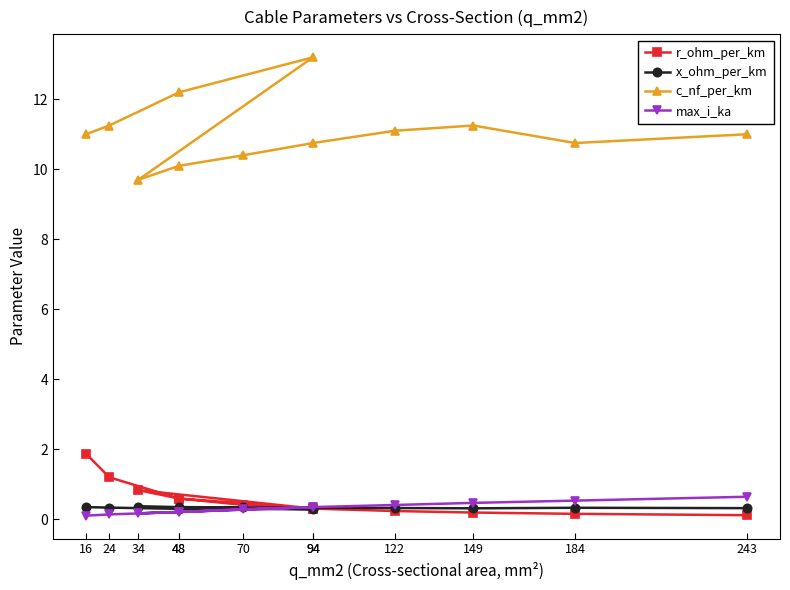

Reading left to right, extract all data points from this chart.

r_ohm_per_km: 1.9	1.2	0.6	0.3	0.8	0.6	0.4	0.3	0.2	0.2	0.2	0.1
x_ohm_per_km: 0.3	0.3	0.3	0.3	0.4	0.3	0.3	0.3	0.3	0.3	0.3	0.3
c_nf_per_km: 11.0	11.2	12.2	13.2	9.7	10.1	10.4	10.8	11.1	11.2	10.8	11.0
max_i_ka: 0.1	0.1	0.2	0.3	0.2	0.2	0.3	0.3	0.4	0.5	0.5	0.6